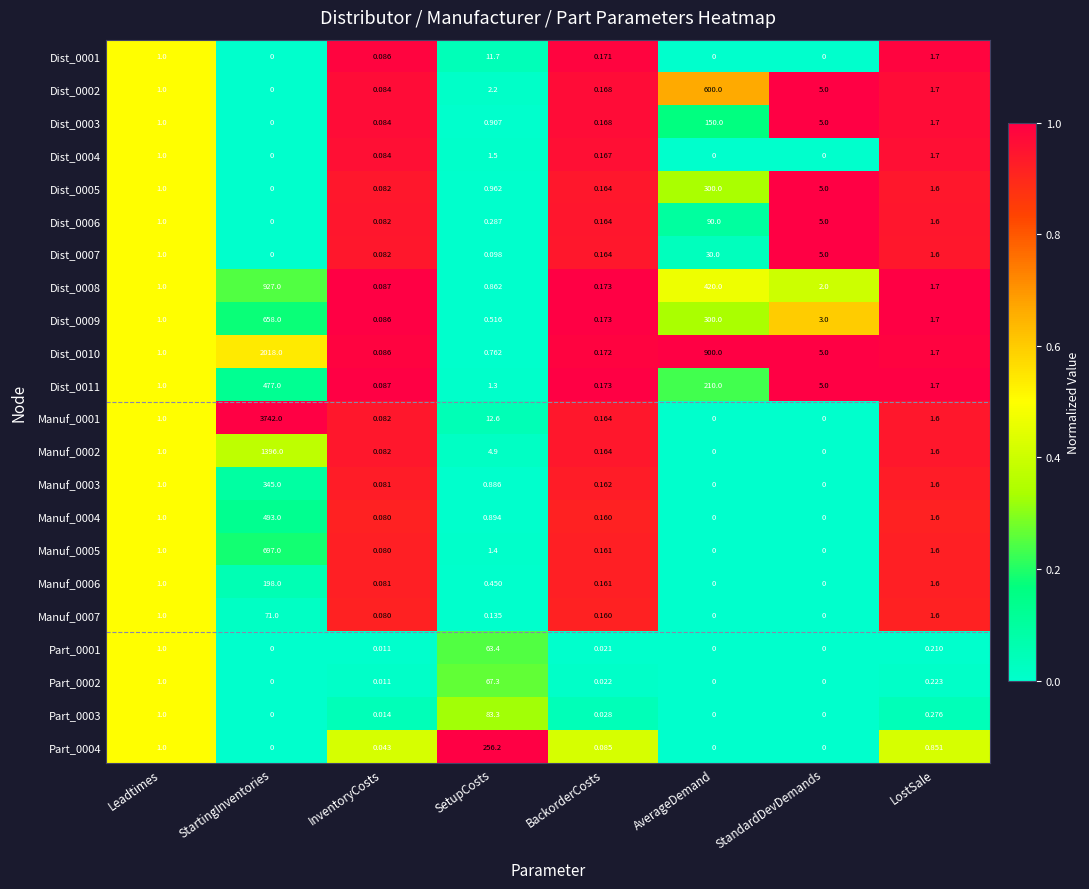

Where is Dist_0001 nearest to the value 5?

LostSale